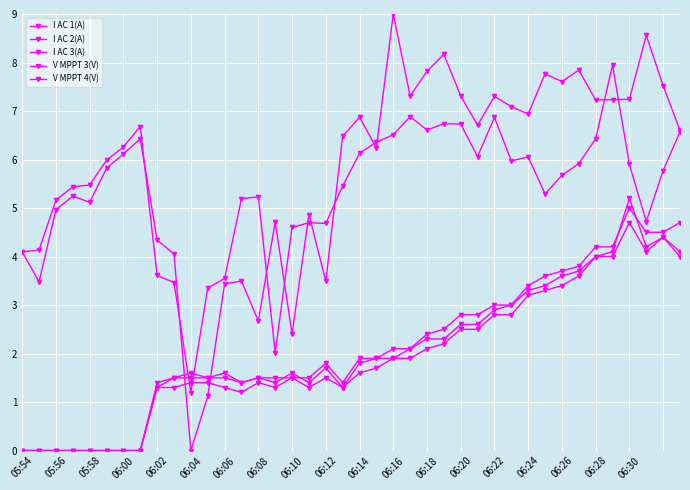

How many values in the I AC 2(A) series are below 1?

8